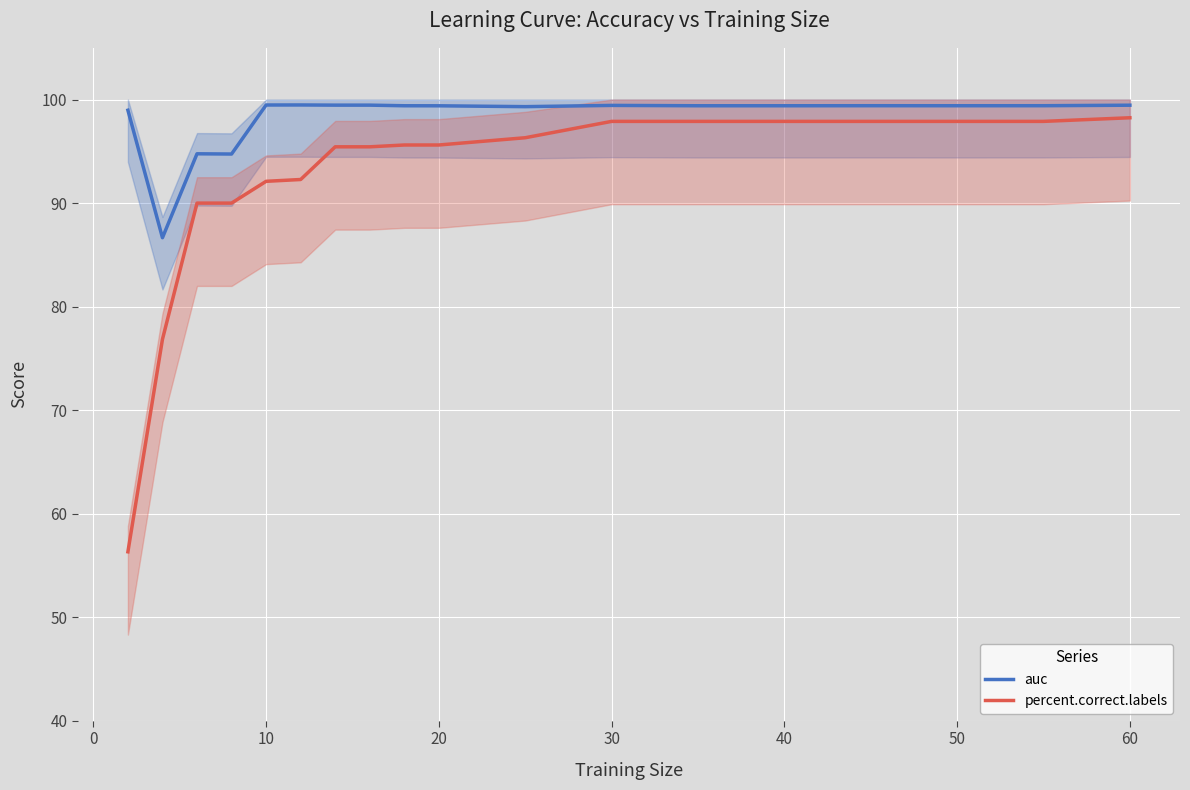

Rank the series by their average value, from lowest to highest.

percent.correct.labels, auc